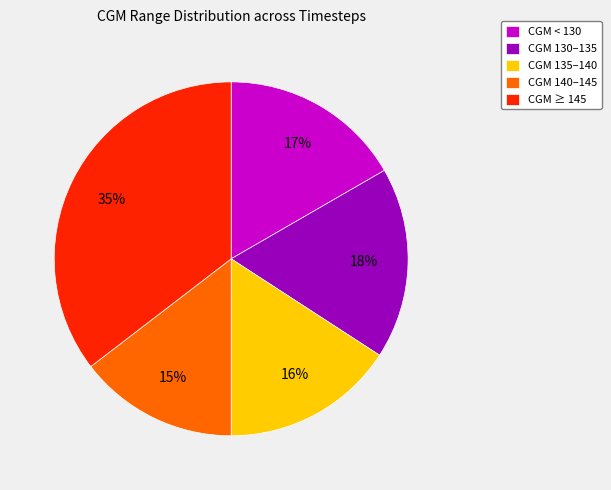

Does any single category account for the majority?

No